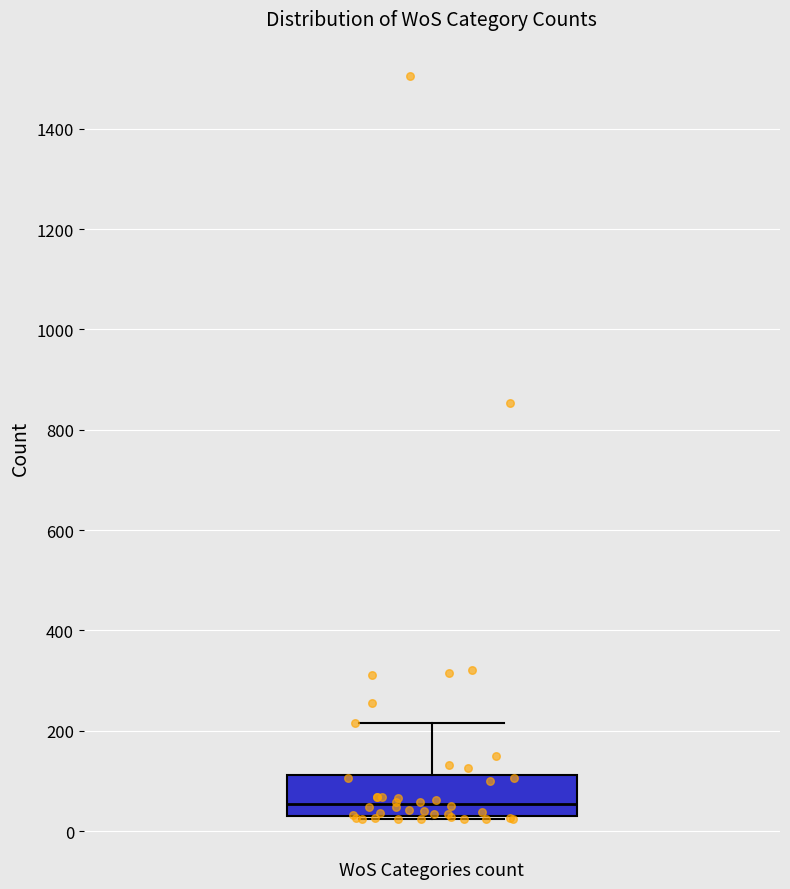

Where is the lower edge of the box for WoS Categories count on the y-axis? The values are not printed on the chart, so give them approximately, as read against the axis.

40